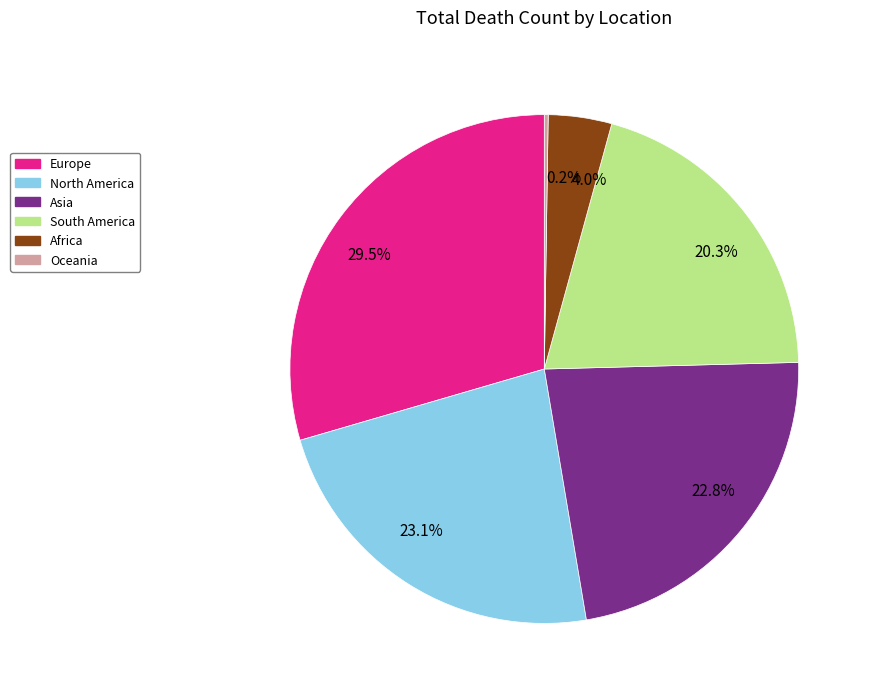

Does Asia account for over 50% of the chart?

No